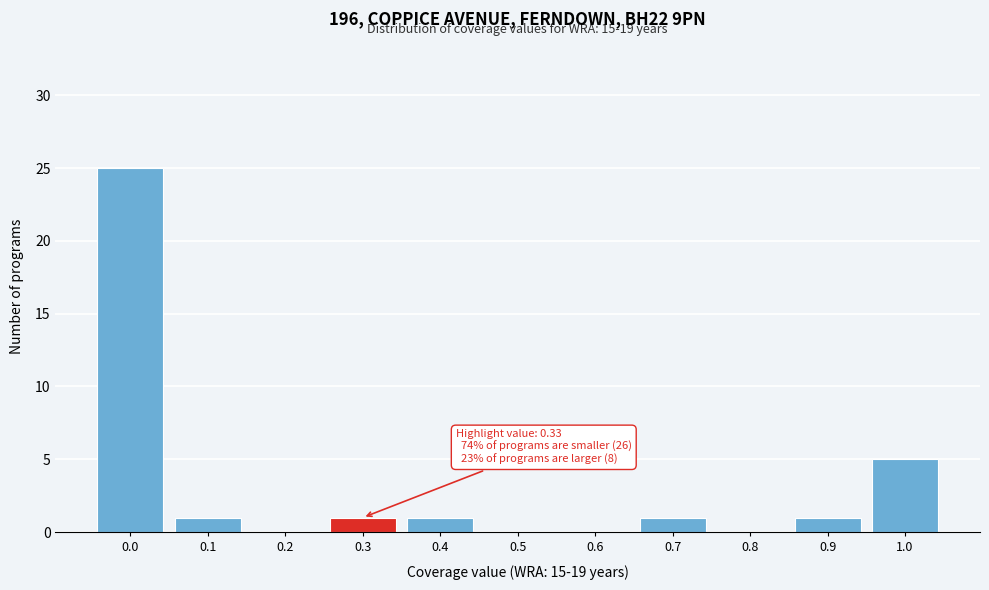

Reading left to right, transcribe all the data shown in this chart.

0.0=25	0.1=1	0.2=0	0.3=1	0.4=1	0.5=0	0.6=0	0.7=1	0.8=0	0.9=1	1.0=5